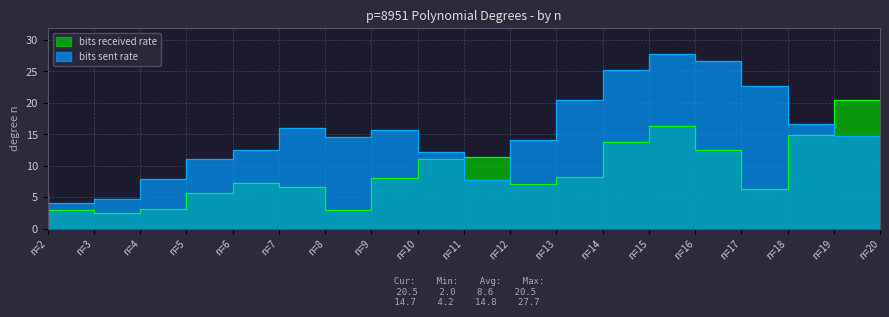

How many series are shown in this chart?

2